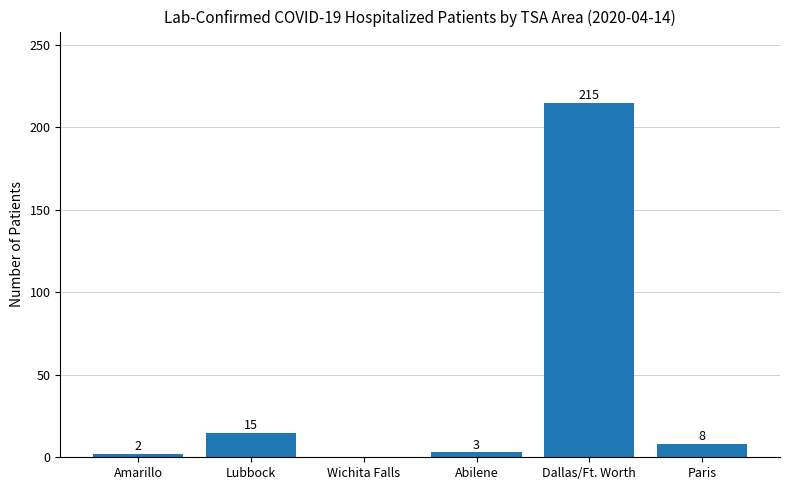

Which category has the highest value across all series?

Dallas/Ft. Worth